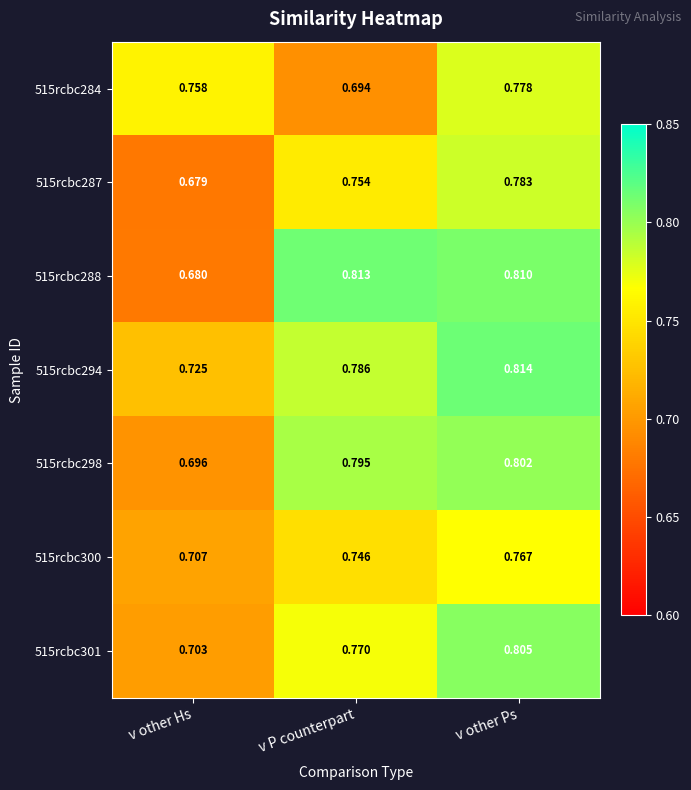

Which series changed the most between v other Hs and v P counterpart?

515rcbc288